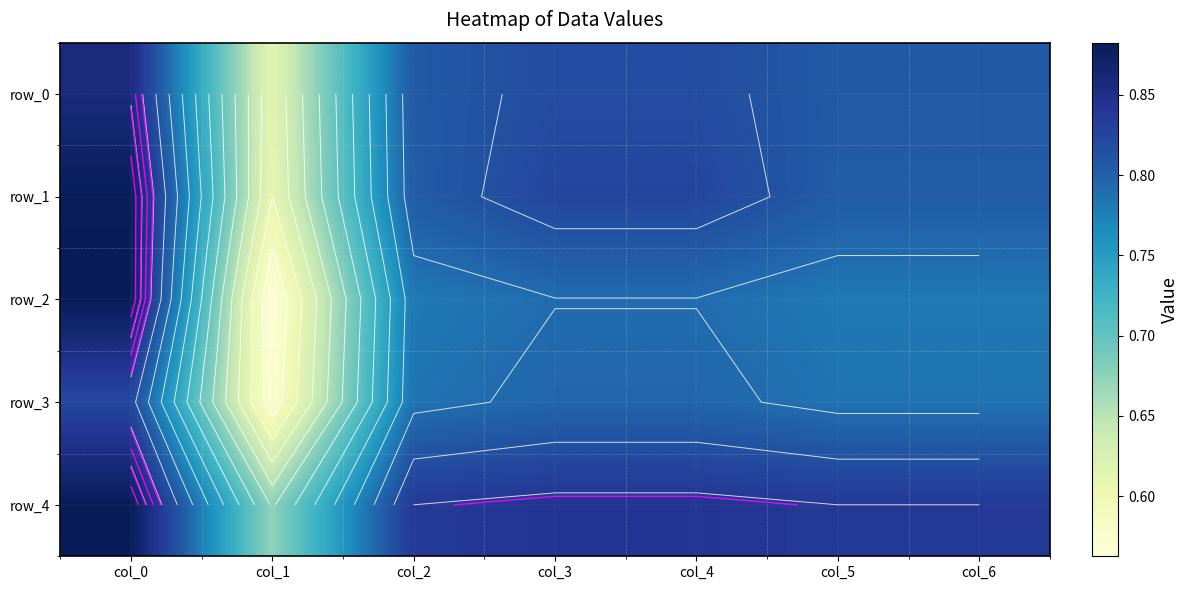

How many distinct data groups are displayed?

5